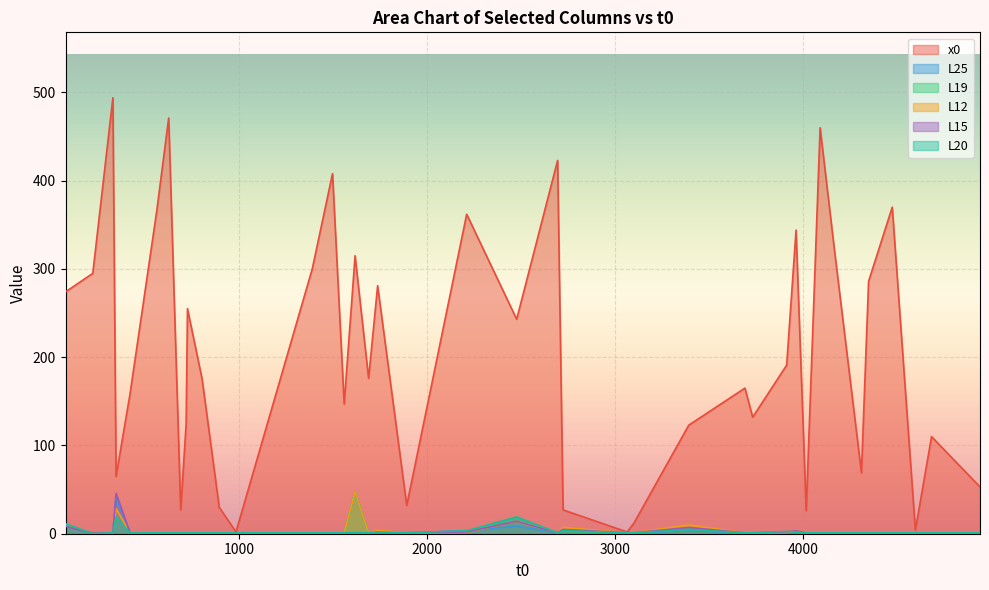

What are all the series names shown in the legend?

x0, L25, L19, L12, L15, L20